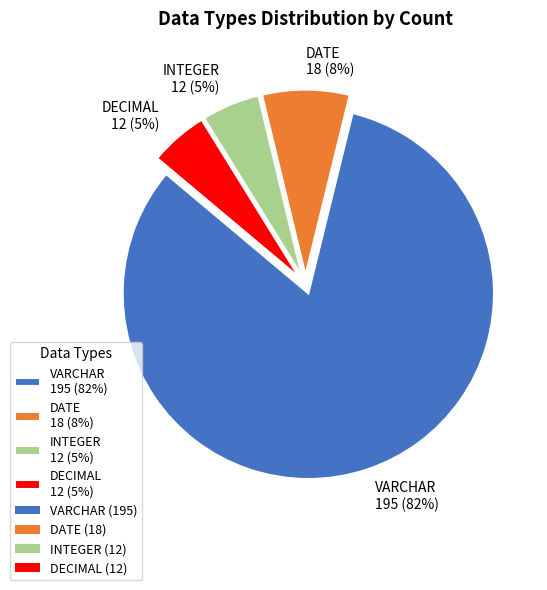

To the nearest percent, what percentage of the pie is DATE?

8%